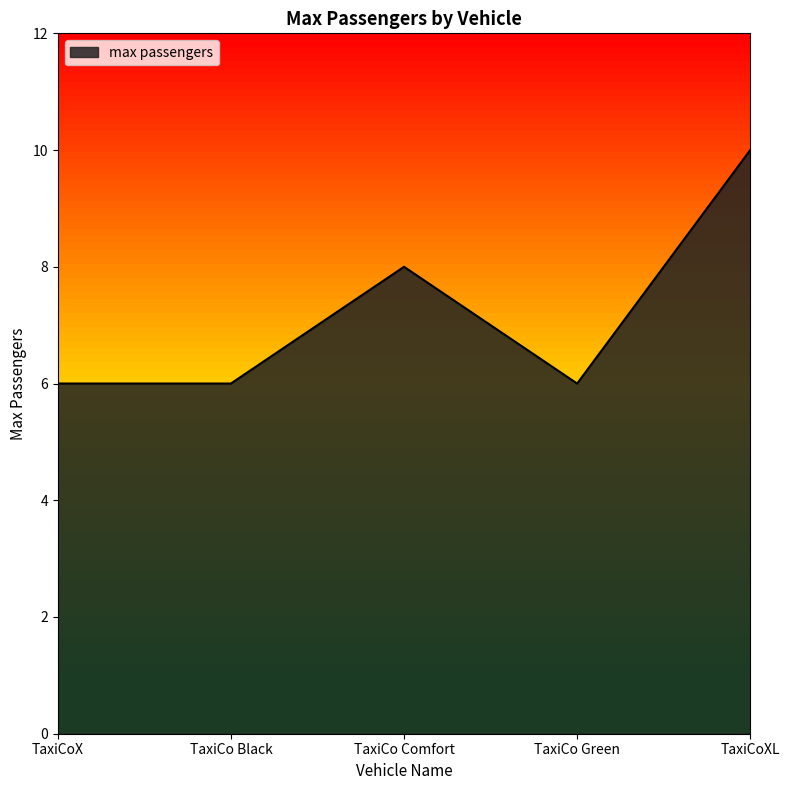

What position from the left is TaxiCo Green?

4